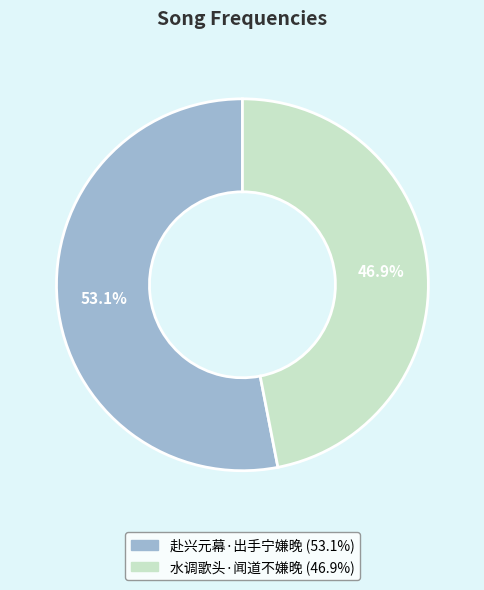

What is the total percentage of 赴兴元幕·出手宁嫌晚 and 水调歌头·闻道不嫌晚?

100.0%